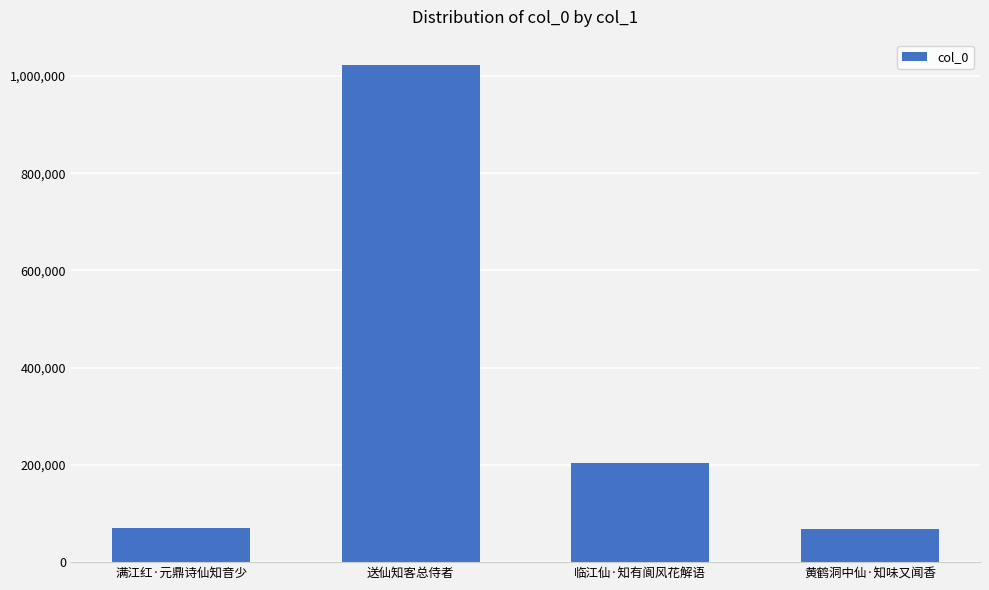

What is the label of the 3rd bar from the left?

临江仙·知有阆风花解语